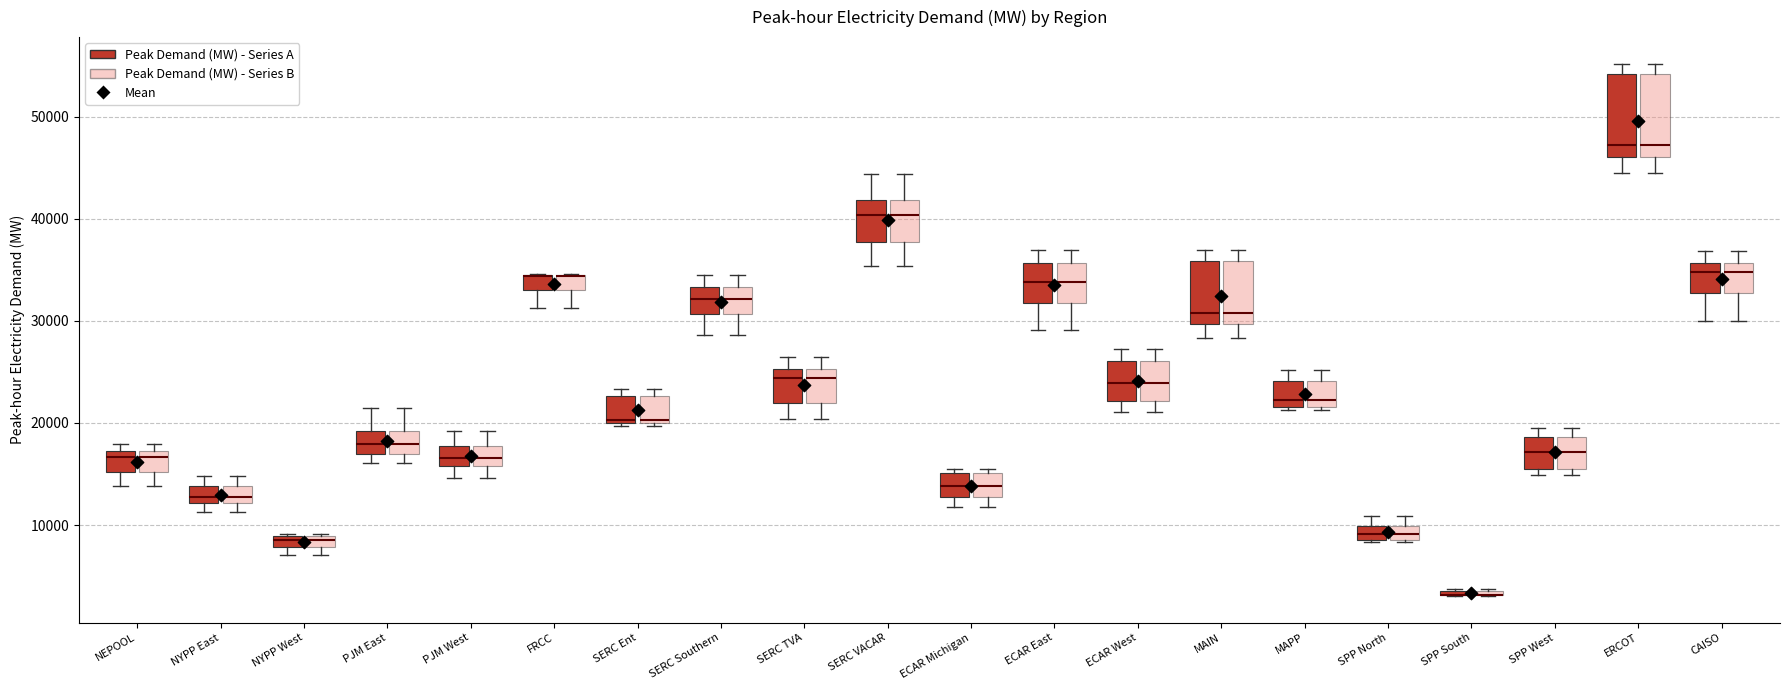

Where is the lower edge of the box for SERC VACAR (Peak Demand (MW) - Series A) on the y-axis? The values are not printed on the chart, so give them approximately, as read against the axis.

38000